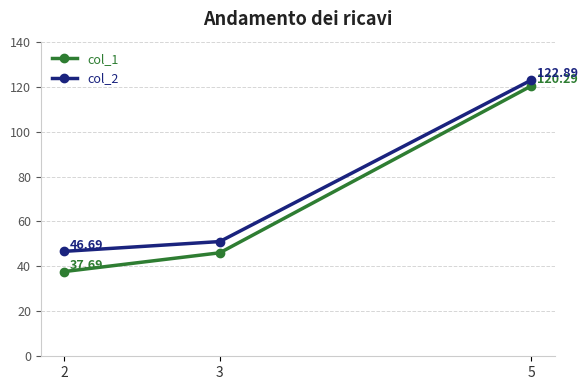

Where does the col_1 series first go above 46?

3